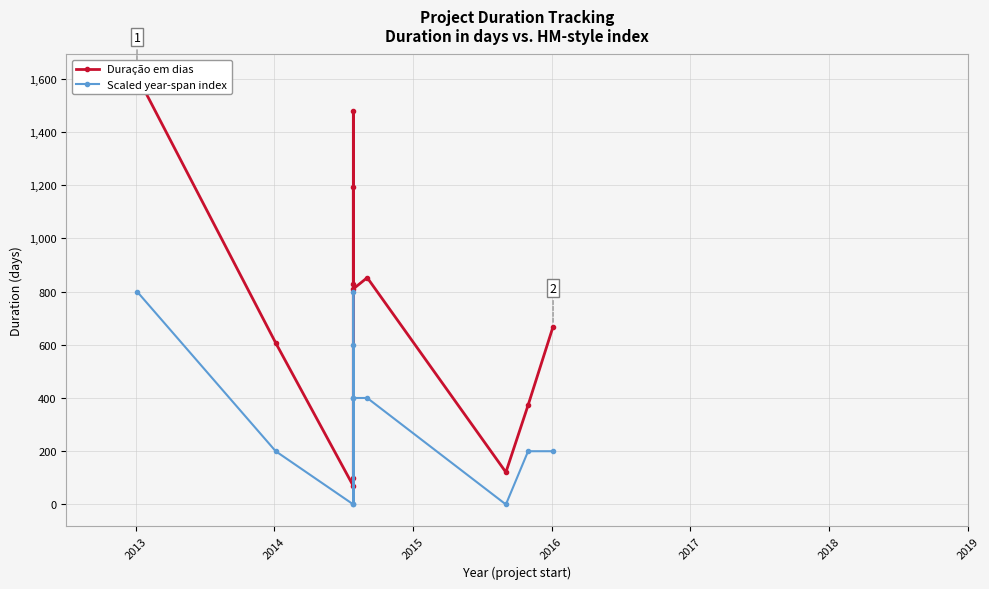

What are all the series names shown in the legend?

Duração em dias, Scaled year-span index